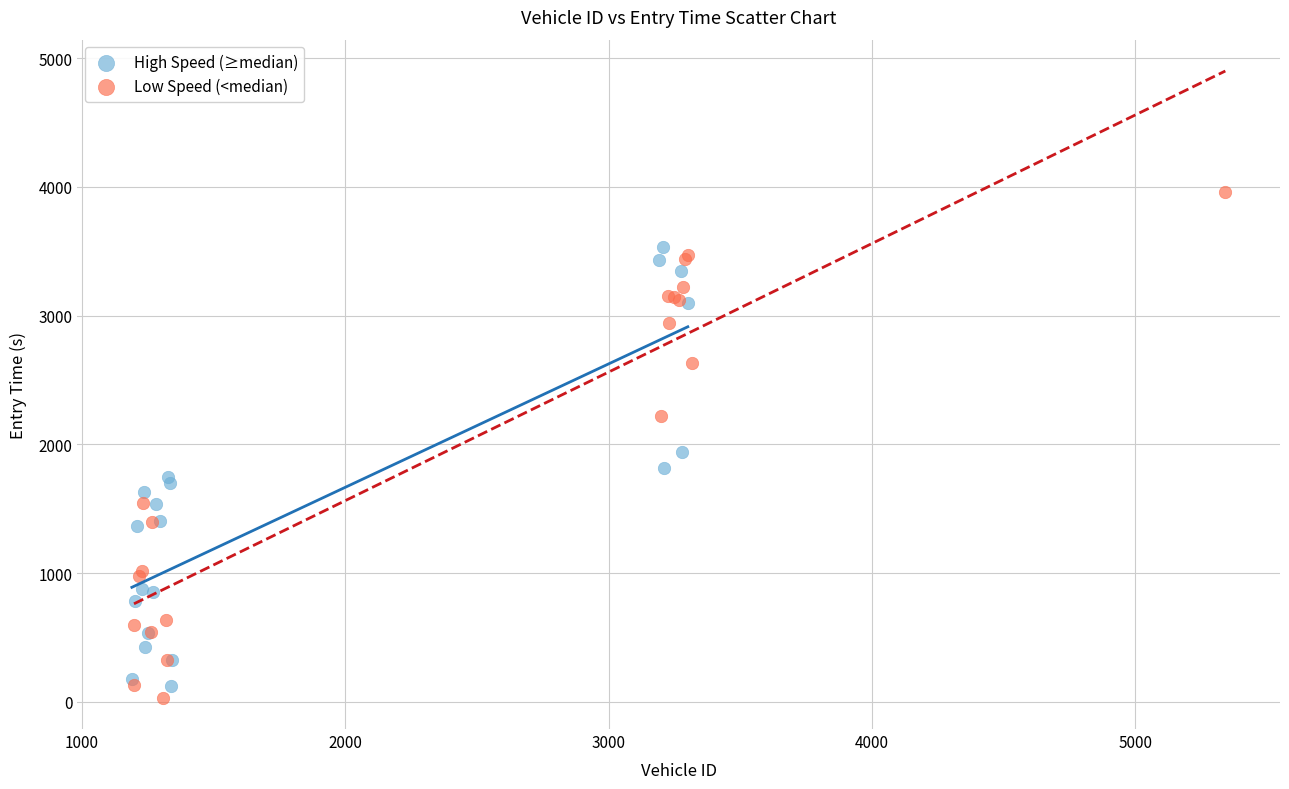

Which series contains the highest Y value?

Low Speed (<median)